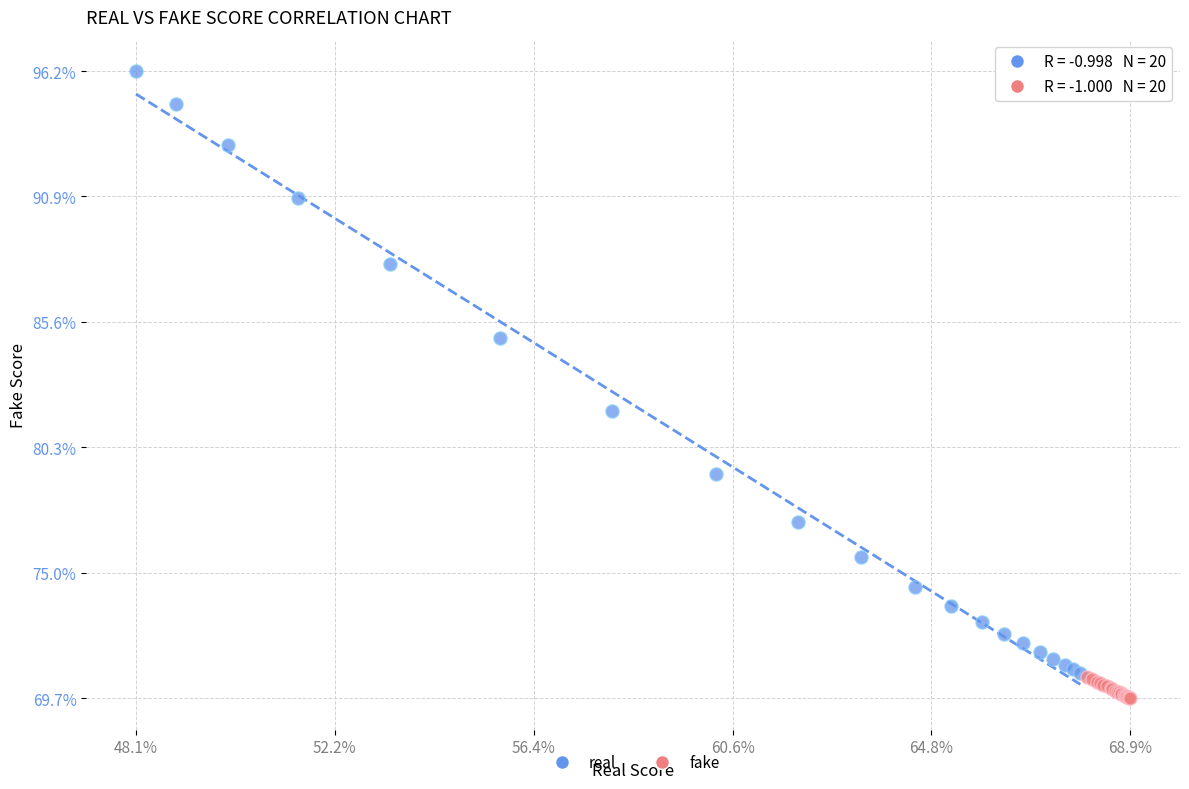

Which series reaches the maximum Y coordinate?

real